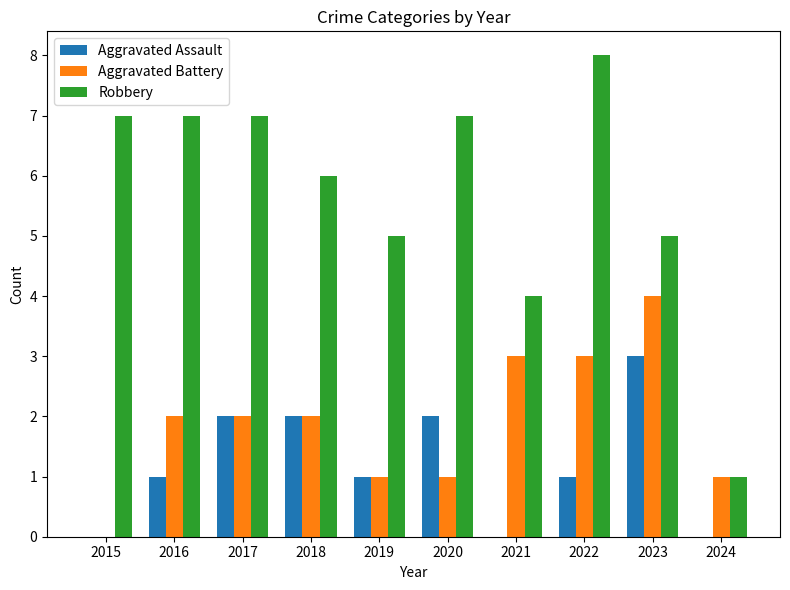

Which series has the largest total across all categories?

Robbery